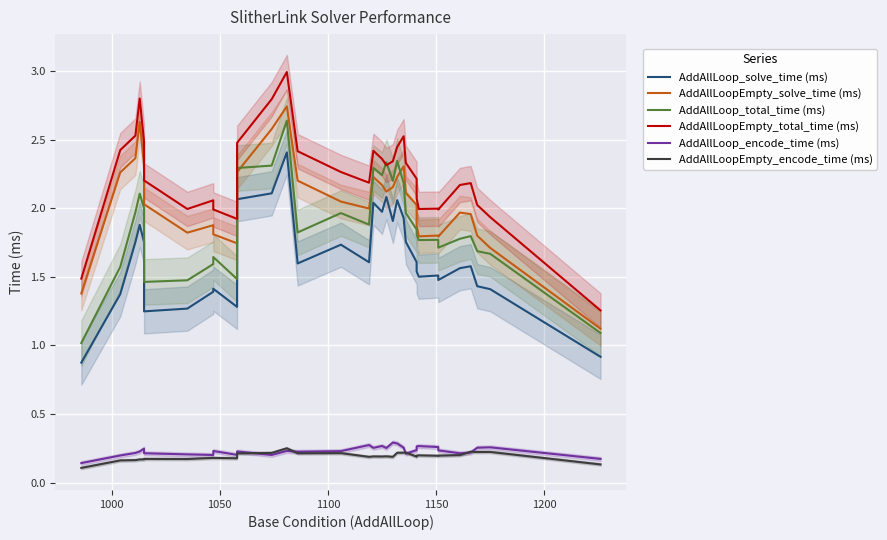

Reading left to right, transcribe all the data shown in this chart.

AddAllLoop_solve_time (ms): 0.9	1.4	1.8	1.9	1.8	1.2	1.3	1.4	1.4	1.3	2.1	2.1	2.4	1.6	1.7	1.6	2.0	2.0	2.1	1.9	2.1	1.9	1.8	1.6	1.6	1.5	1.5	1.5	1.5	1.6	1.6	1.4	1.4	0.9
AddAllLoopEmpty_solve_time (ms): 1.4	2.3	2.4	2.6	2.3	2.0	1.8	1.9	1.8	1.7	2.3	2.6	2.7	2.2	2.0	2.0	2.2	2.2	2.1	2.2	2.2	2.3	2.1	2.0	1.9	1.9	1.8	1.8	1.8	2.0	2.0	1.8	1.7	1.1
AddAllLoop_total_time (ms): 1.0	1.6	2.0	2.1	2.0	1.5	1.5	1.6	1.6	1.5	2.3	2.3	2.6	1.8	2.0	1.9	2.3	2.2	2.3	2.2	2.3	2.2	2.0	1.8	1.8	1.8	1.8	1.8	1.7	1.8	1.8	1.7	1.7	1.1
AddAllLoopEmpty_total_time (ms): 1.5	2.4	2.5	2.8	2.5	2.2	2.0	2.1	2.0	1.9	2.5	2.8	3.0	2.4	2.3	2.2	2.4	2.4	2.3	2.3	2.4	2.5	2.3	2.2	2.1	2.1	2.0	2.0	2.0	2.2	2.2	2.0	1.9	1.3
AddAllLoop_encode_time (ms): 0.1	0.2	0.2	0.2	0.2	0.2	0.2	0.2	0.2	0.2	0.2	0.2	0.2	0.2	0.2	0.3	0.3	0.3	0.3	0.3	0.3	0.3	0.2	0.2	0.3	0.3	0.3	0.3	0.2	0.2	0.2	0.3	0.3	0.2
AddAllLoopEmpty_encode_time (ms): 0.1	0.2	0.2	0.2	0.2	0.2	0.2	0.2	0.2	0.2	0.2	0.2	0.3	0.2	0.2	0.2	0.2	0.2	0.2	0.2	0.2	0.2	0.2	0.2	0.2	0.2	0.2	0.2	0.2	0.2	0.2	0.2	0.2	0.1